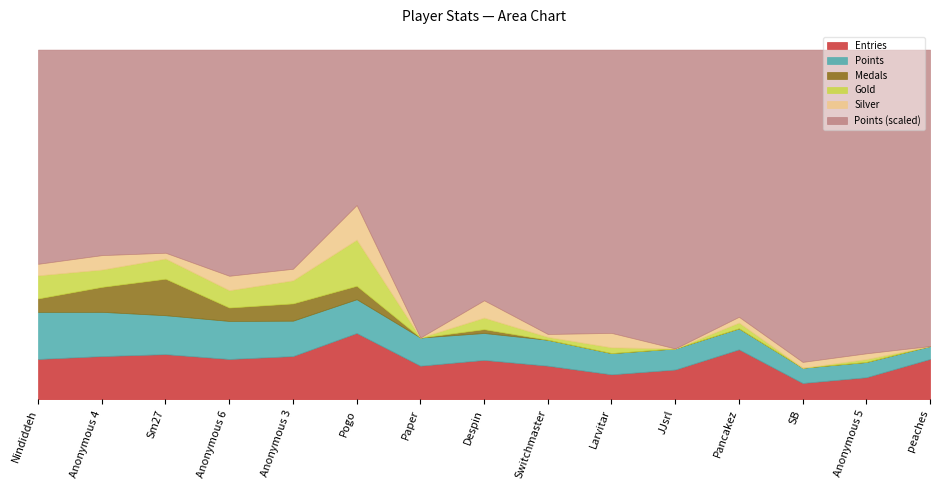

Is it true that Medals equals 2 at Despin?

True